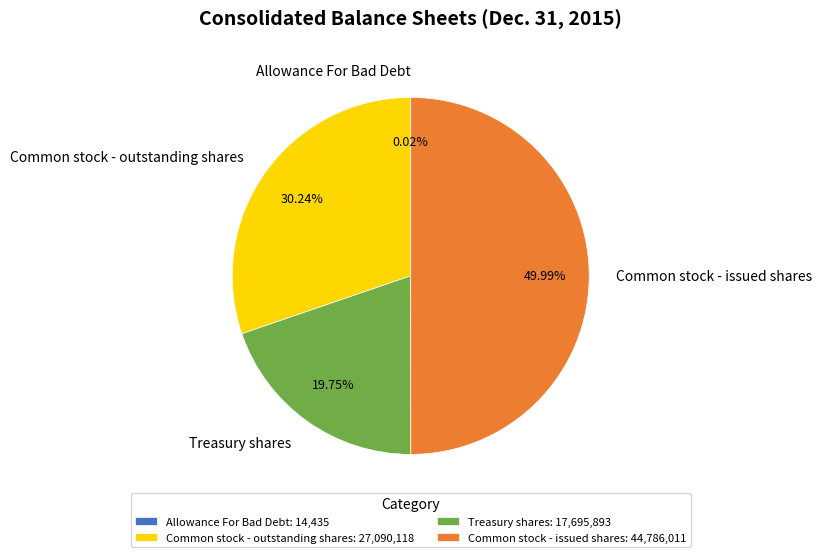

Does Common stock - outstanding shares account for over 50% of the chart?

No